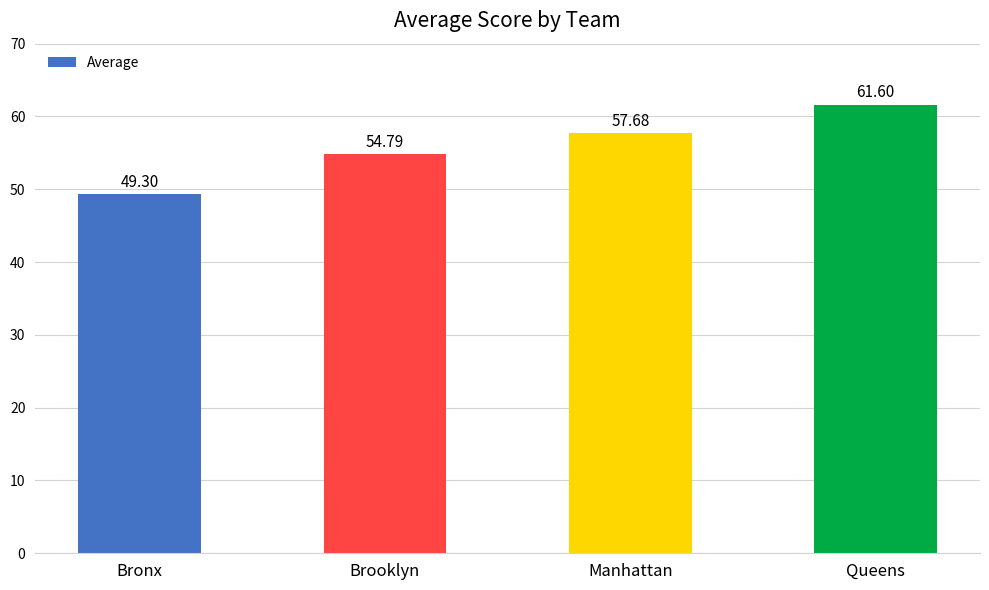

Reading right to left, transcribe all the data shown in this chart.

Queens=61.6	Manhattan=57.7	Brooklyn=54.8	Bronx=49.3